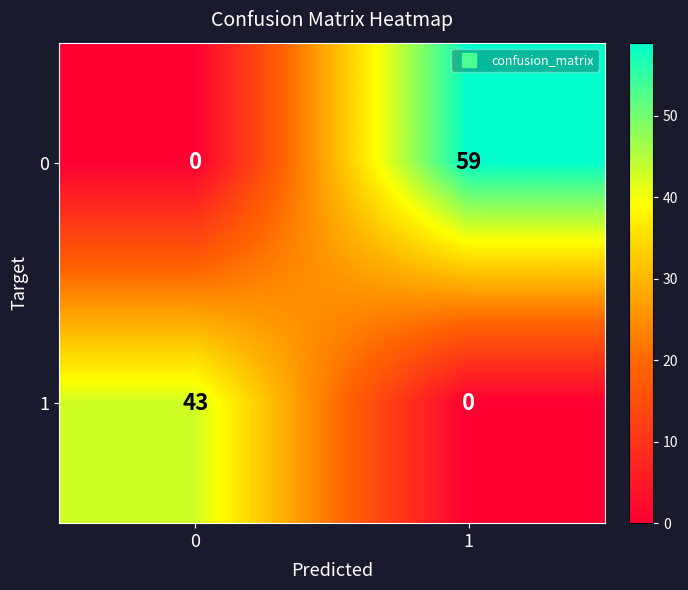

How many positive values does the 0 series have?

1